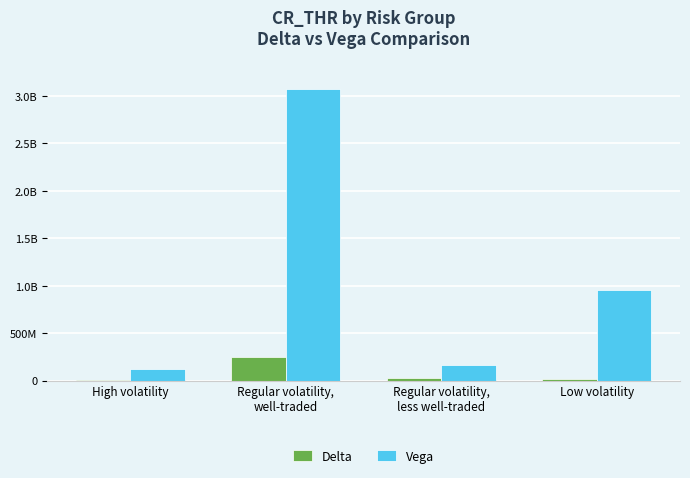

What are all the series names shown in the legend?

Delta, Vega